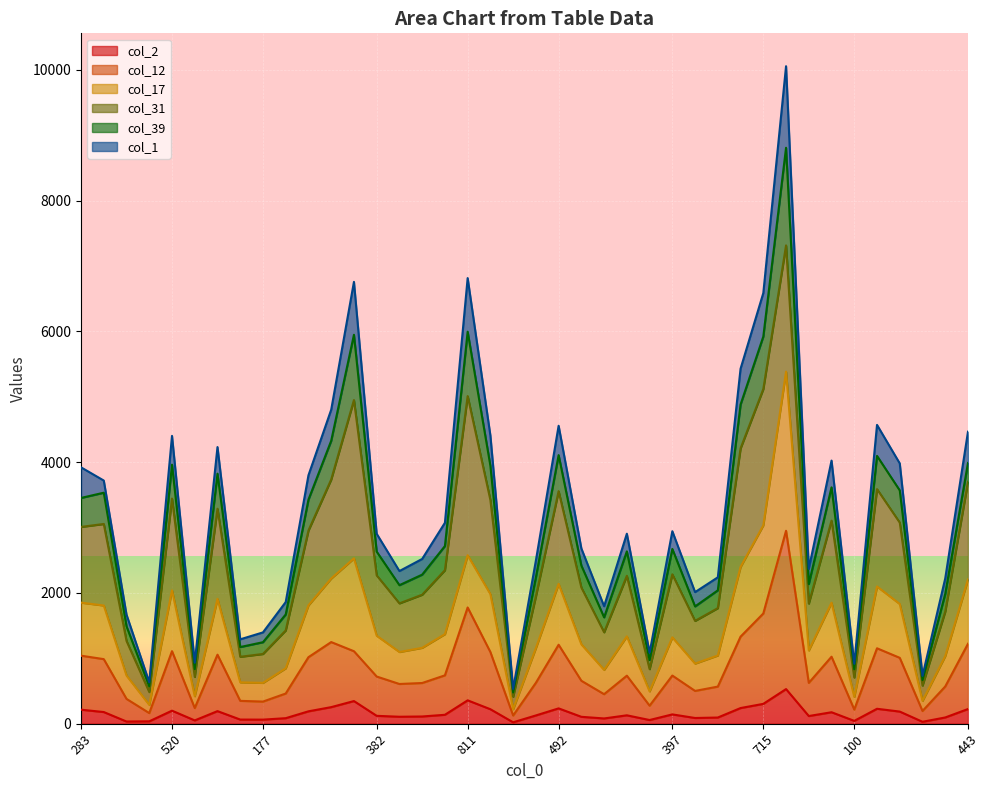

What is the lowest value of the col_2 series?

21